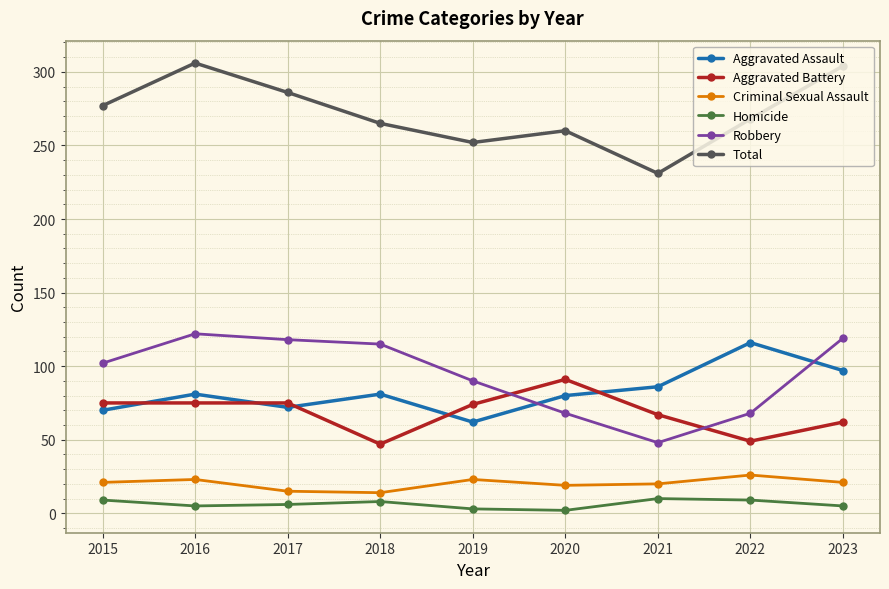

Which series has the widest spread of values?

Total